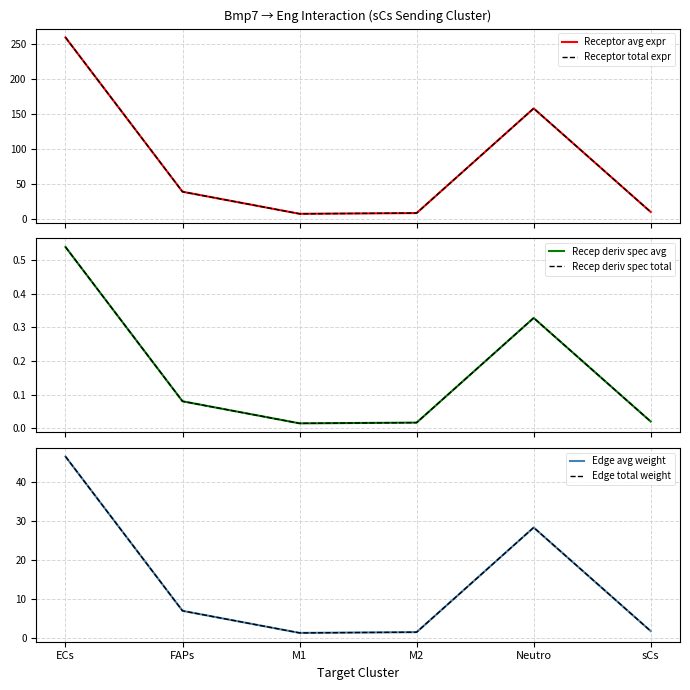

What is the average value of the Receptor avg expr series?

80.2